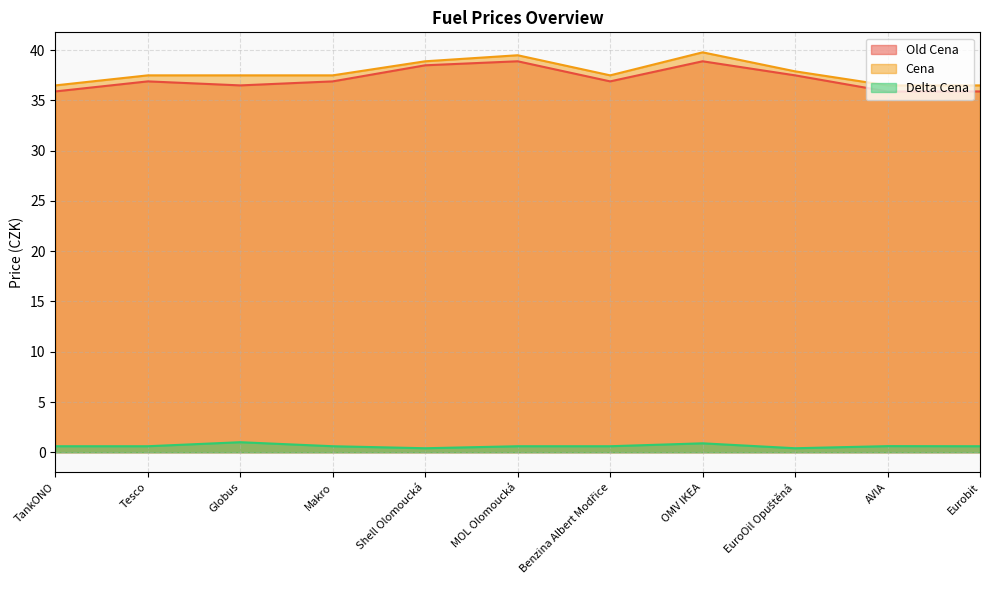

What is the difference between the second highest and minimum values in the Delta Cena series?

0.5